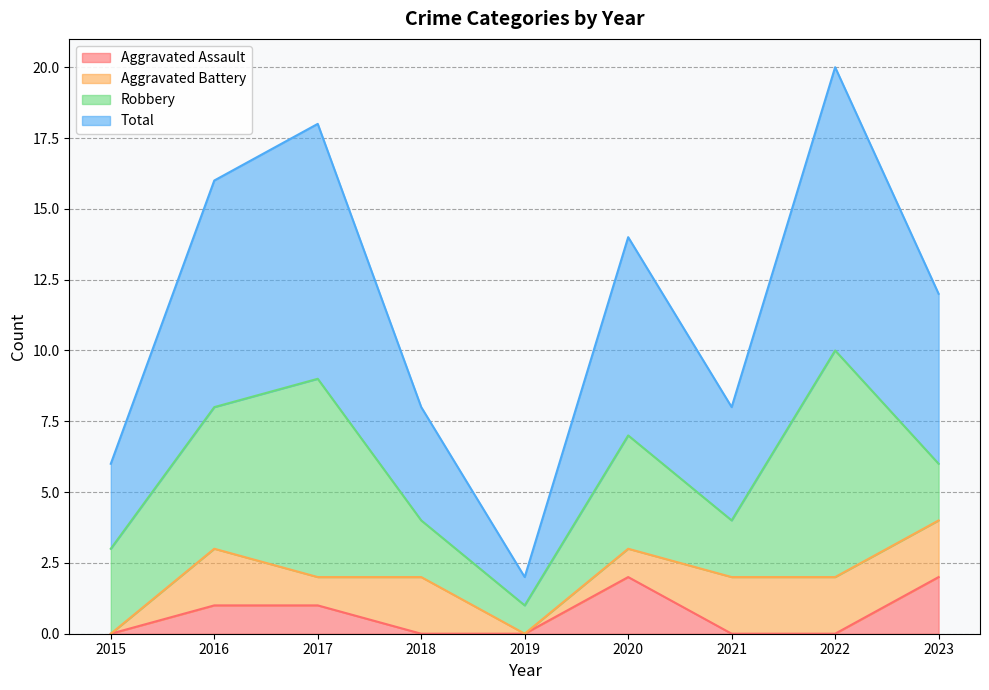

Does the chart have visible grid lines?

Yes